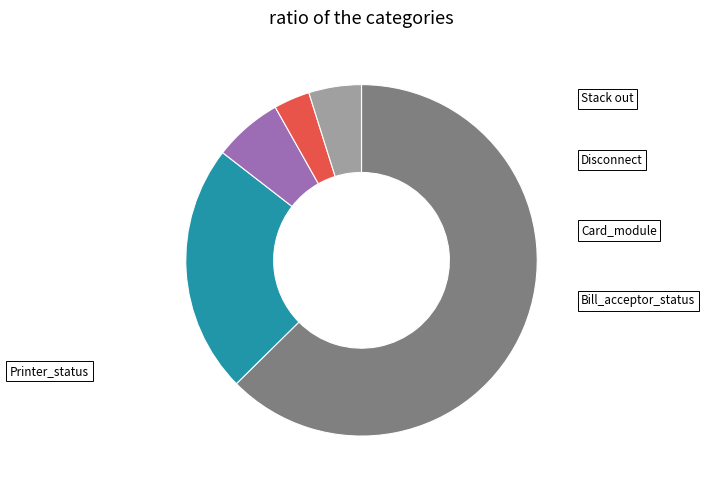

Count the number of slices in the pie.

5